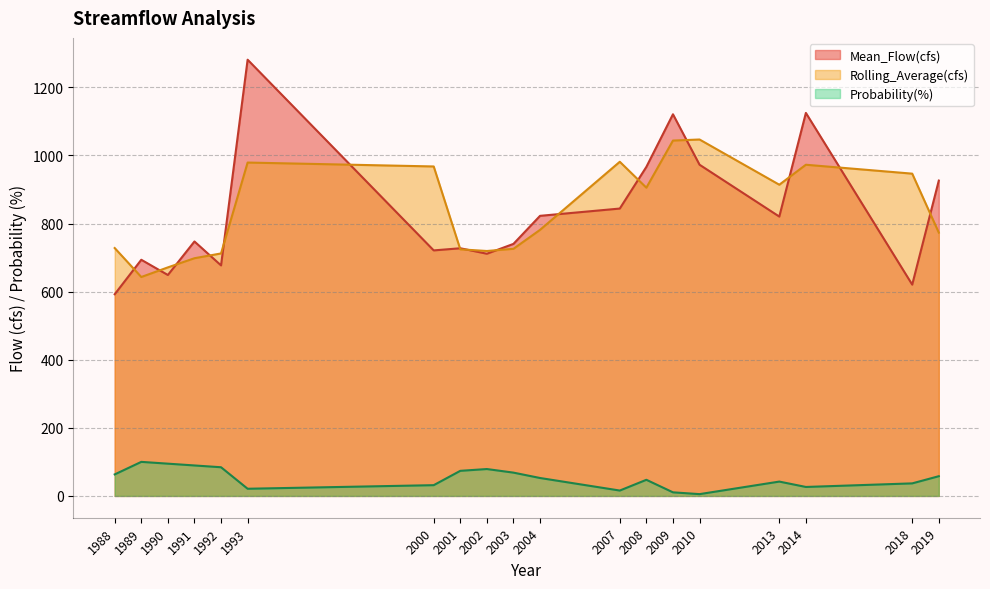

At which label is Rolling_Average(cfs) closest to 844?

2008